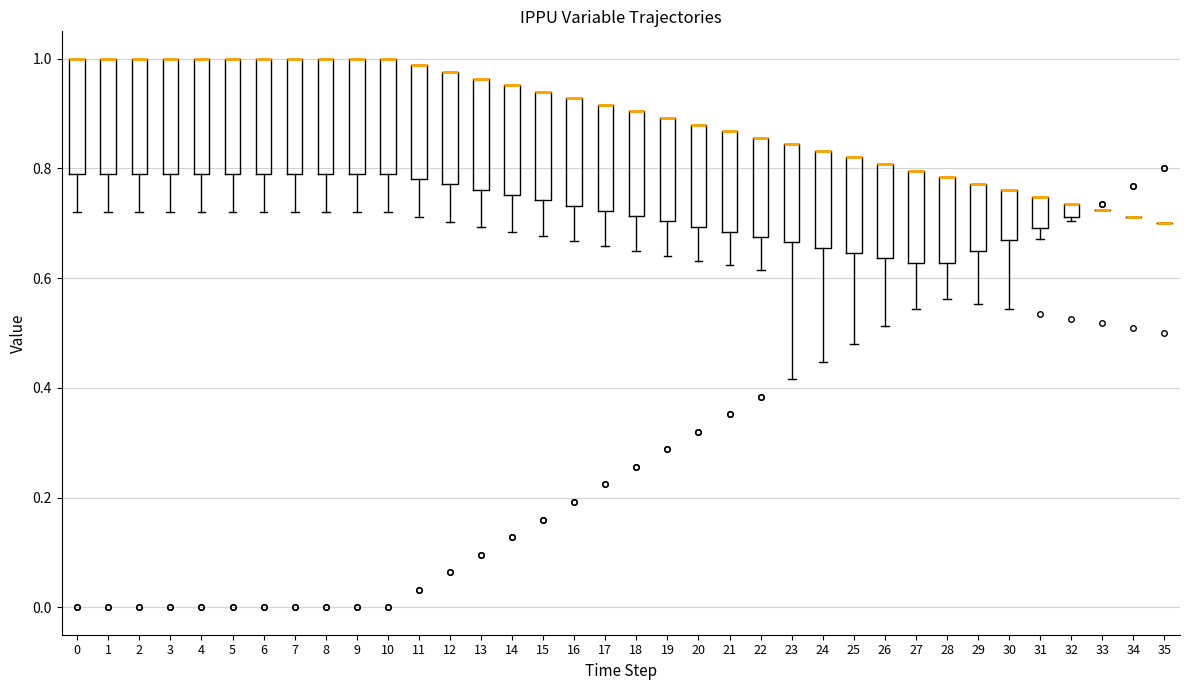

Where is the lower edge of the box at x = 3 on the y-axis? The values are not printed on the chart, so give them approximately, as read against the axis.

0.80